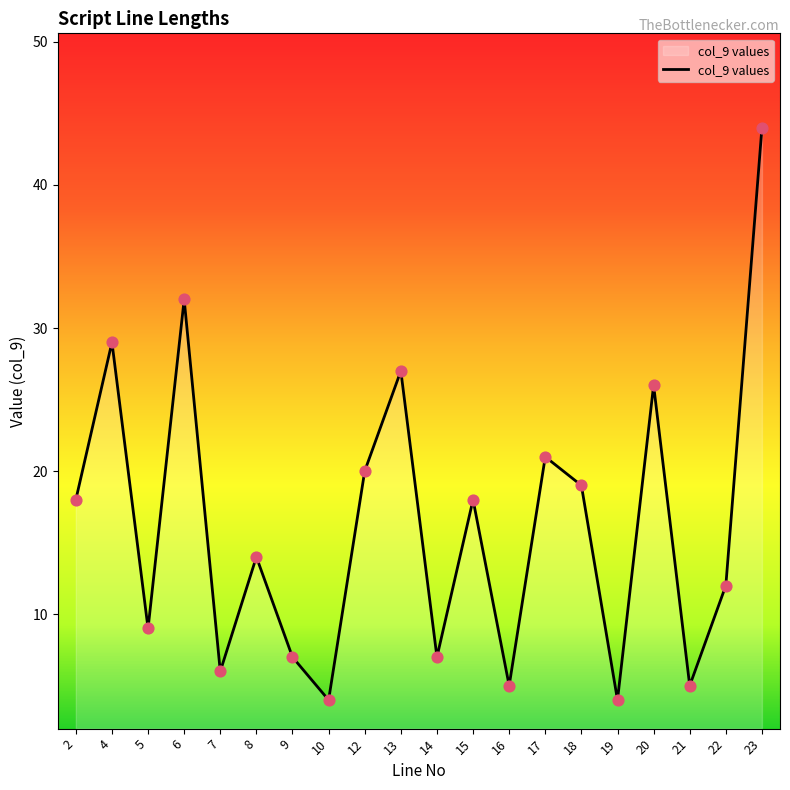

What is the change in value from 13 to 20?

-1